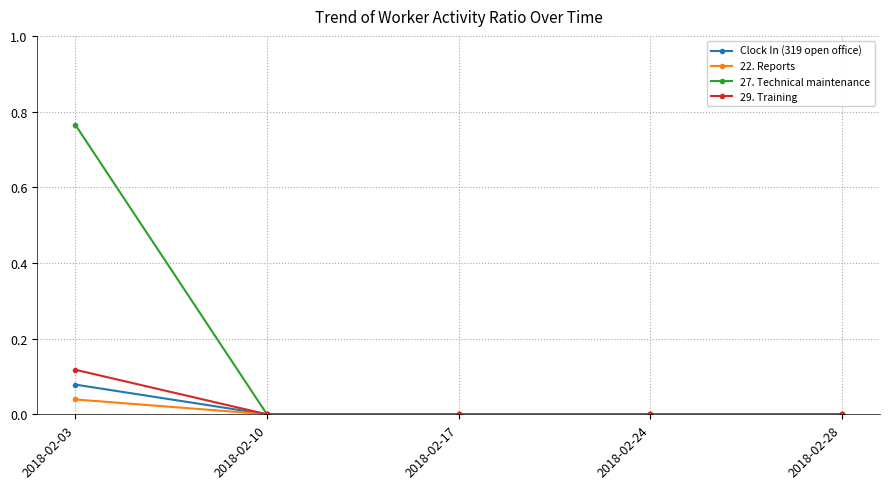

Which series has the largest total across all categories?

27. Technical maintenance